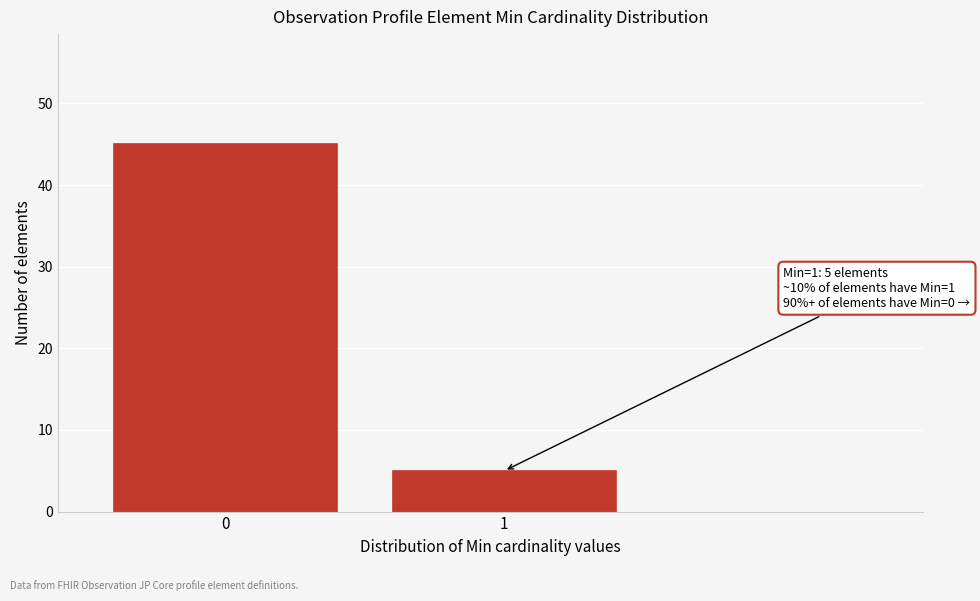

Reading left to right, transcribe all the data shown in this chart.

0=45	1=5